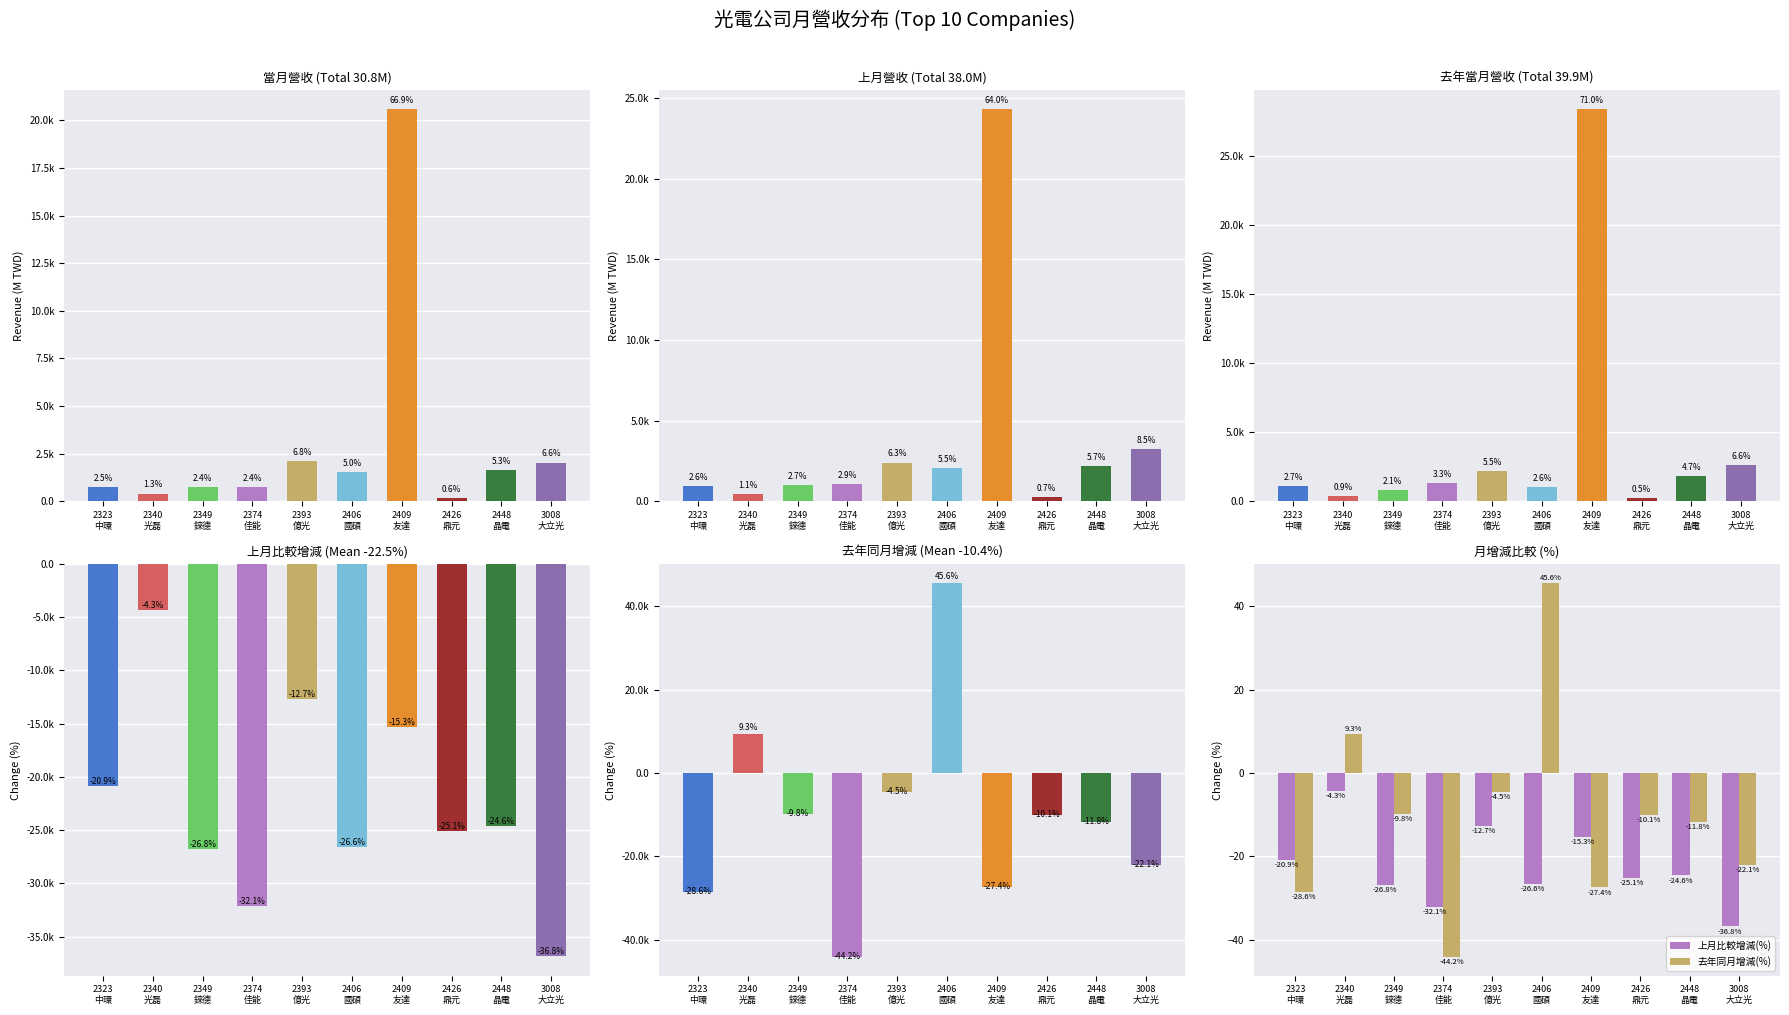

Count the number of categories in the chart.

10